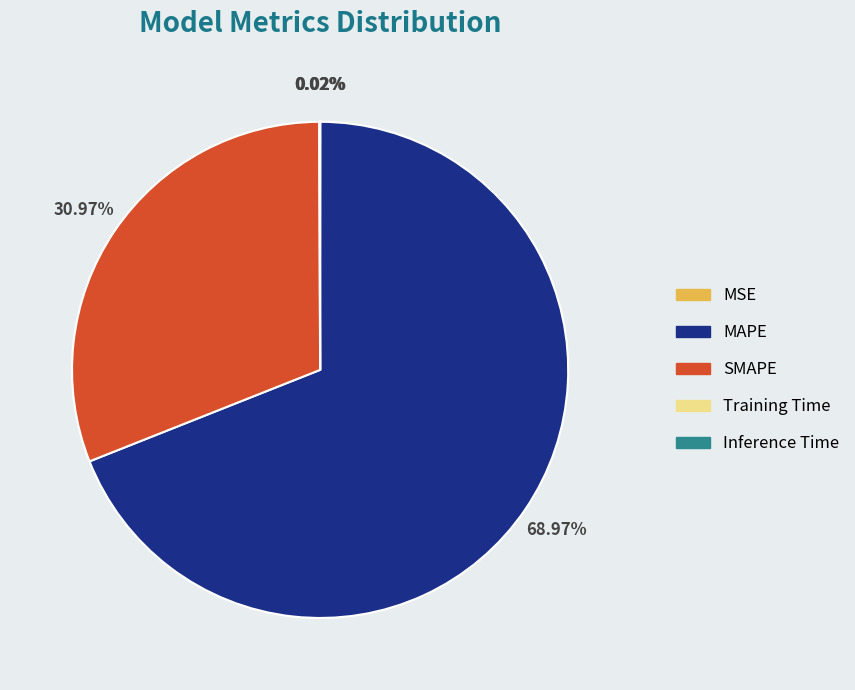

Is there any slice that represents more than half of the pie?

Yes